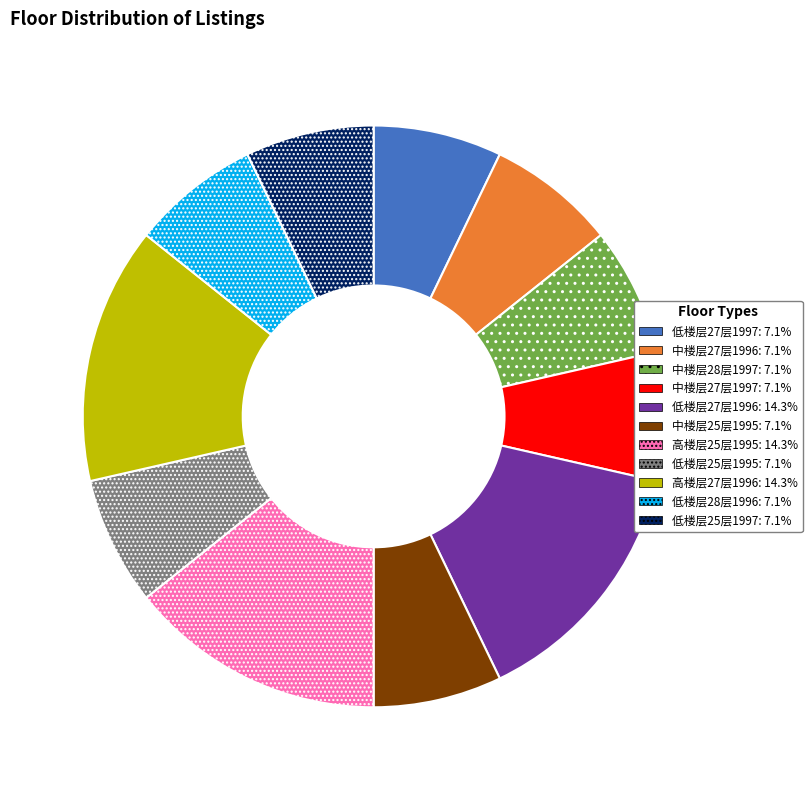

Is there a majority slice in this chart?

No